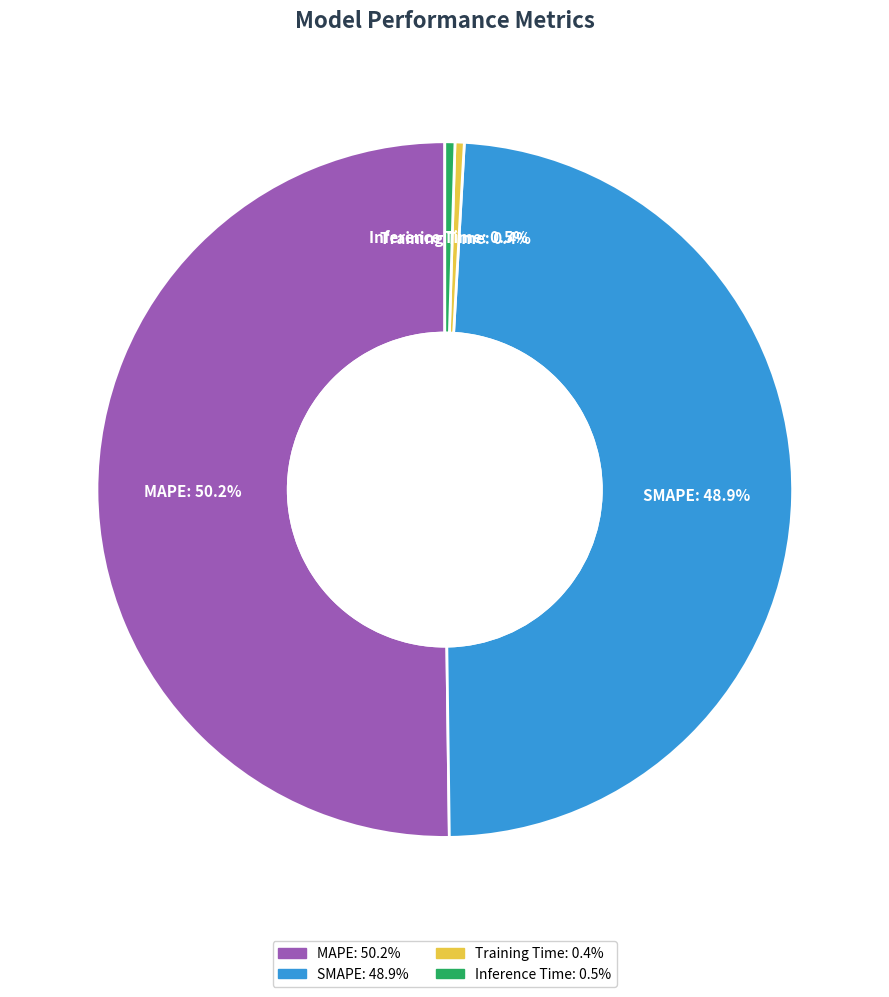

To the nearest percent, what is the combined percentage of Inference Time and MAPE?

51%